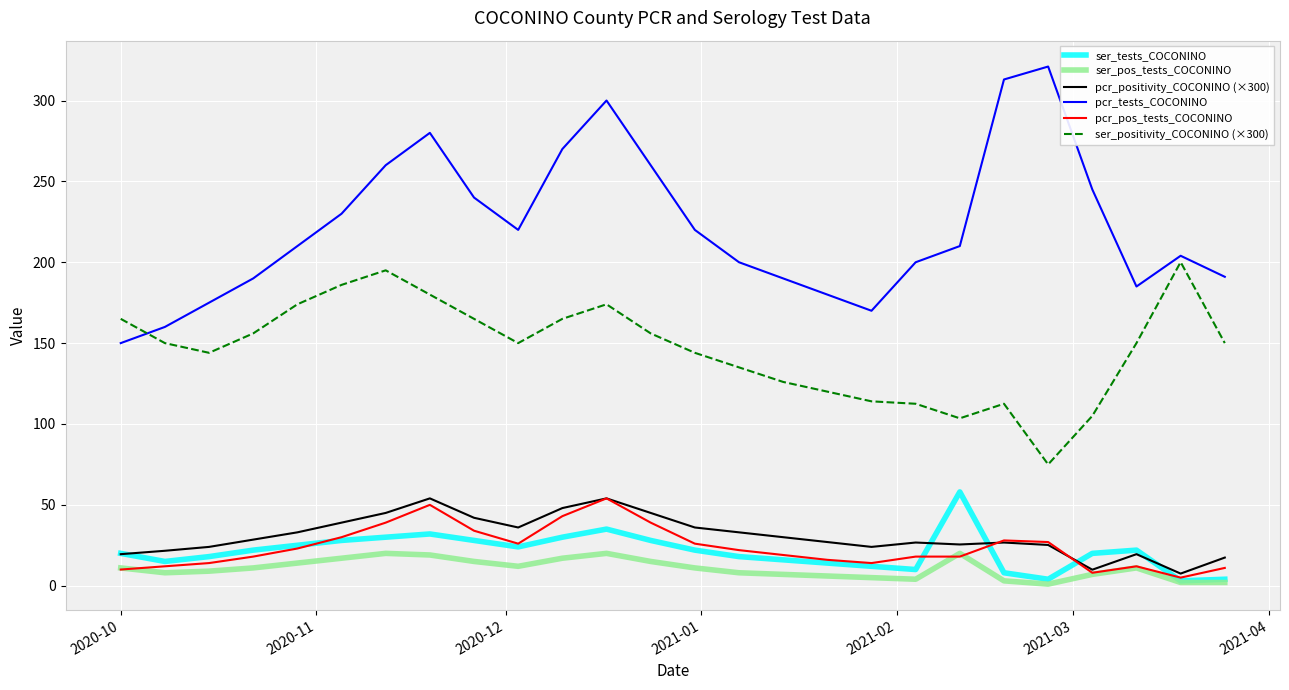

What is the maximum value shown in the chart?

321.0